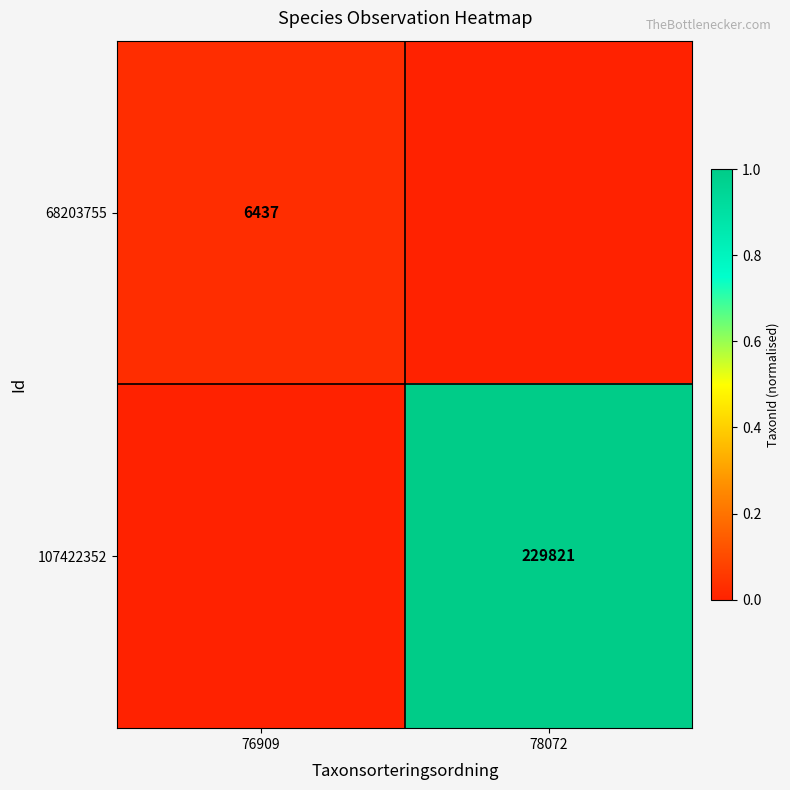

True or false: 107422352 has a value of 229821 at 78072.

True